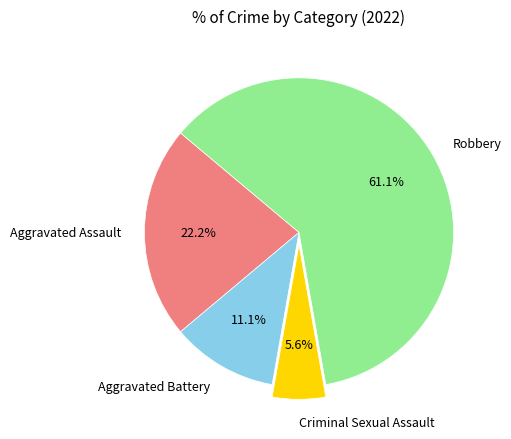

Which has a higher value, Robbery or Aggravated Assault?

Robbery